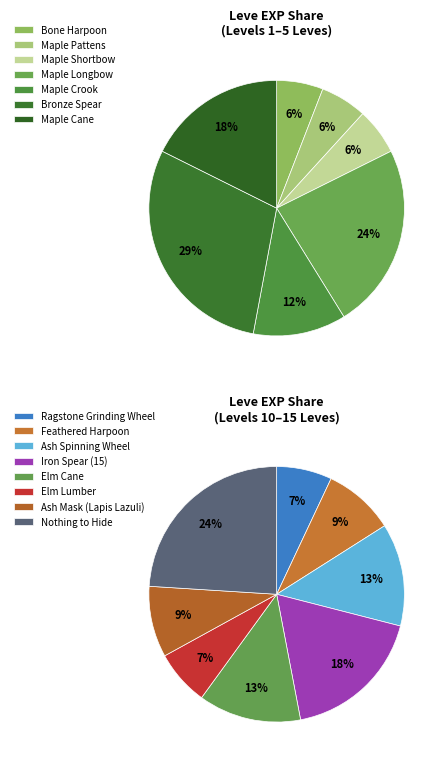

What is the largest slice in the pie chart?

Nothing to Hide